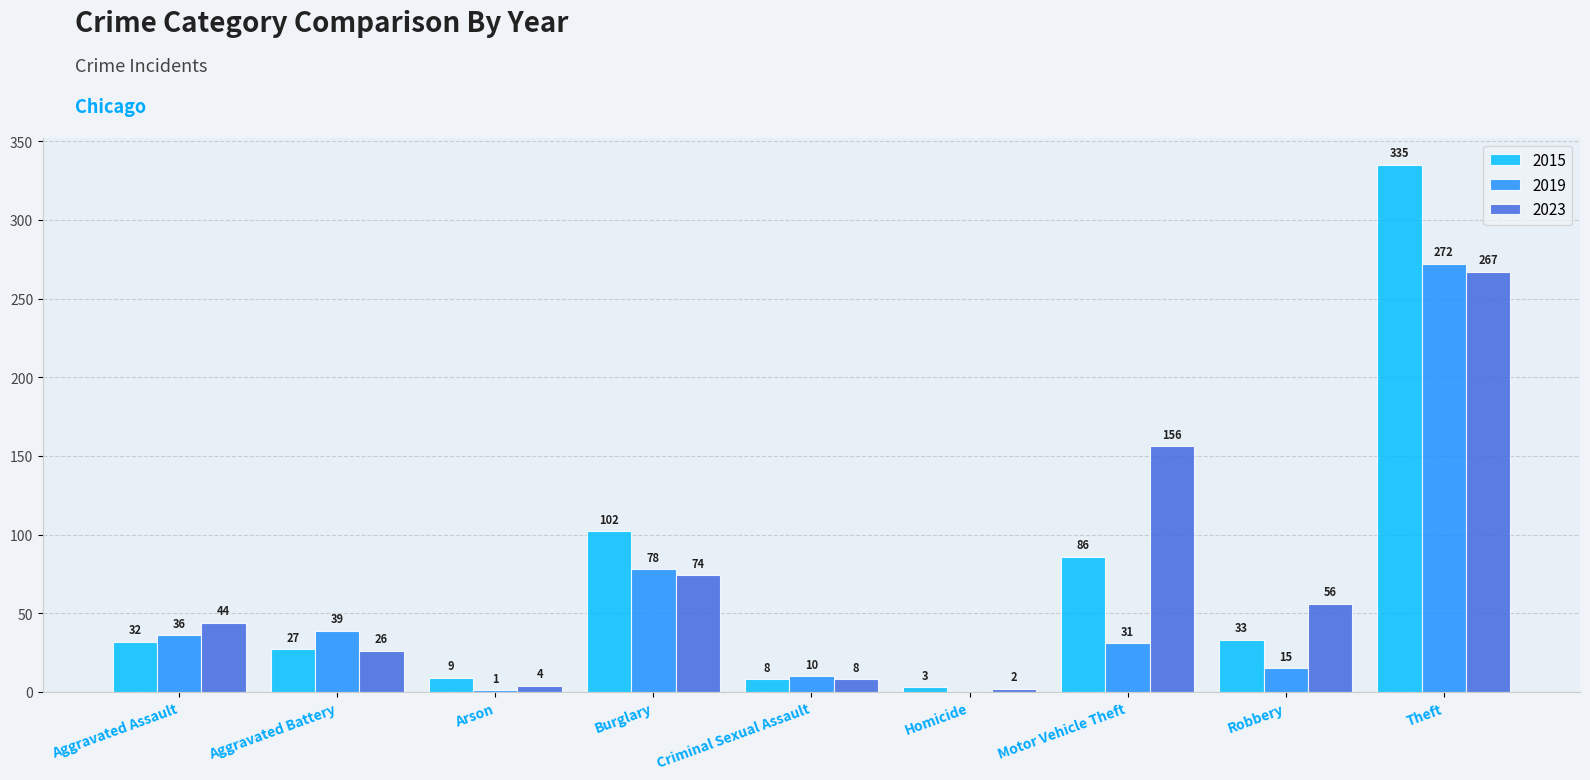

What is the sum of the 2023 values at Criminal Sexual Assault and Homicide?

10